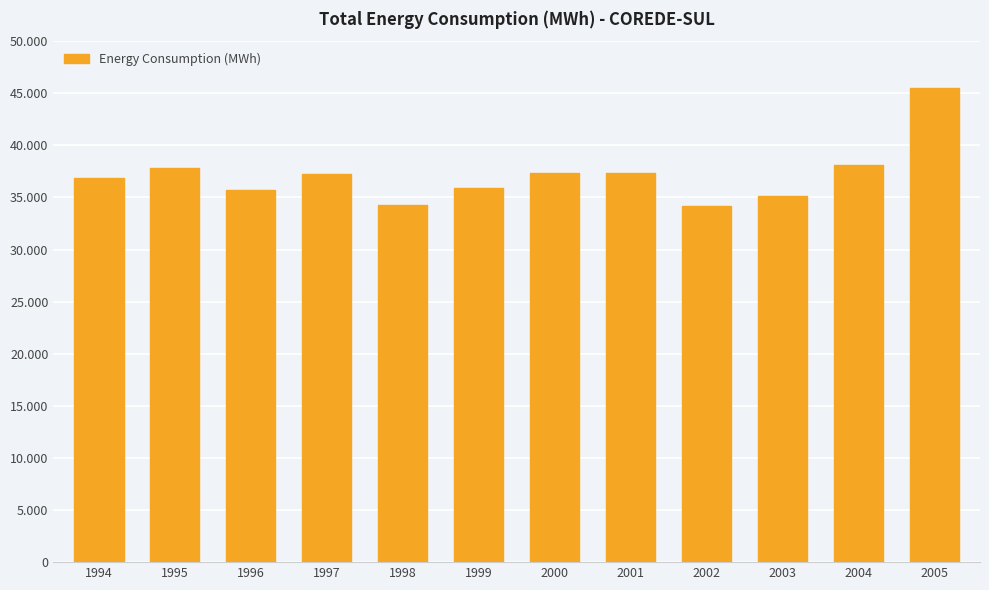

Is it true that the value at 1994 is 36879?

True